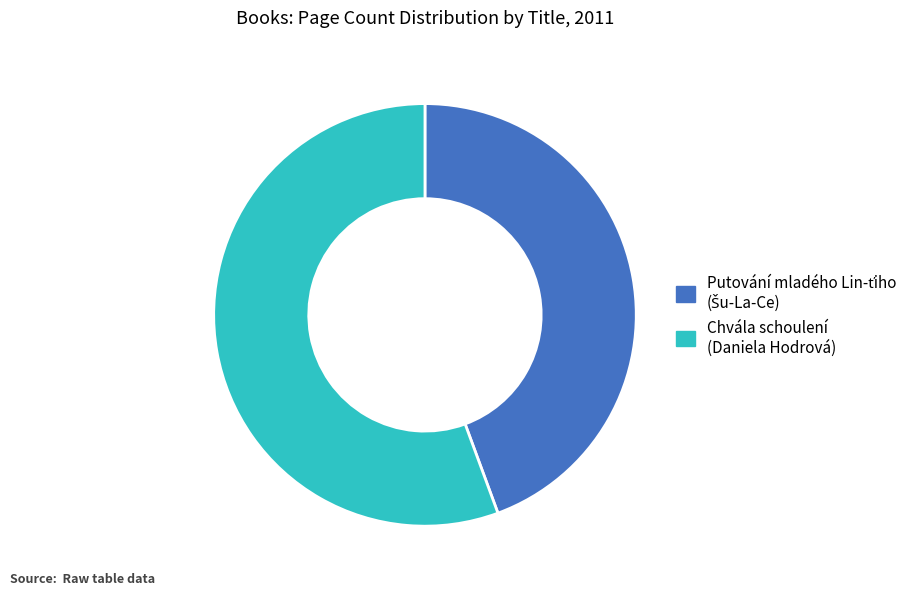

Is there a majority slice in this chart?

Yes